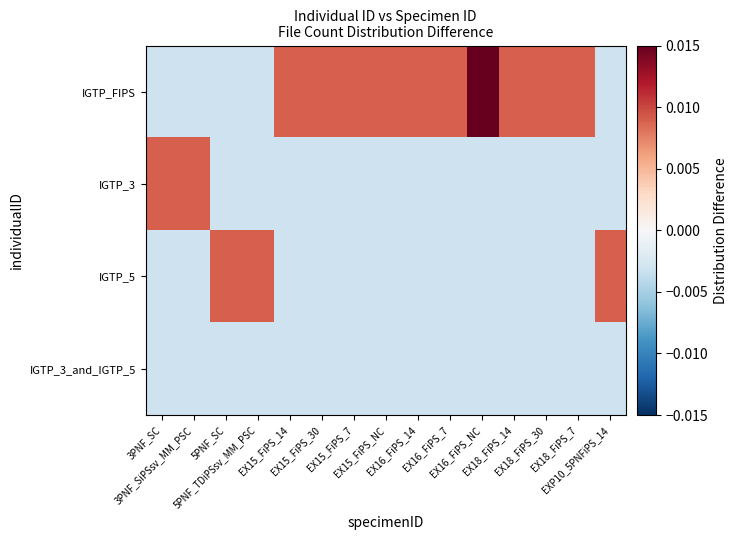

At which category is the sum across all series the highest?

EX16_FiPS_NC